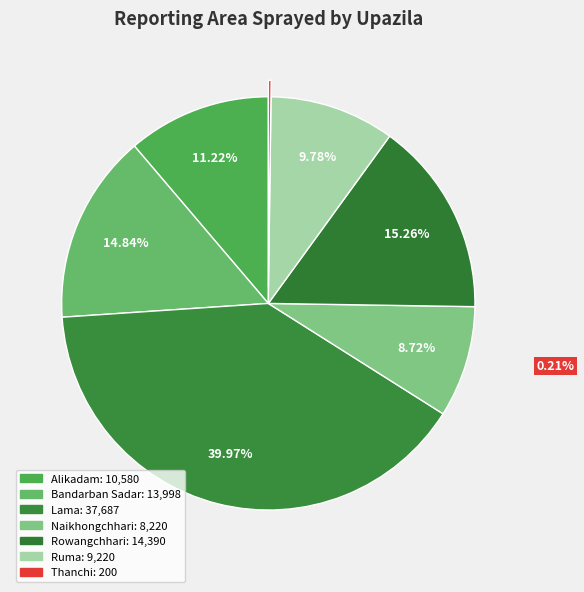

How many slices are in this pie chart?

7